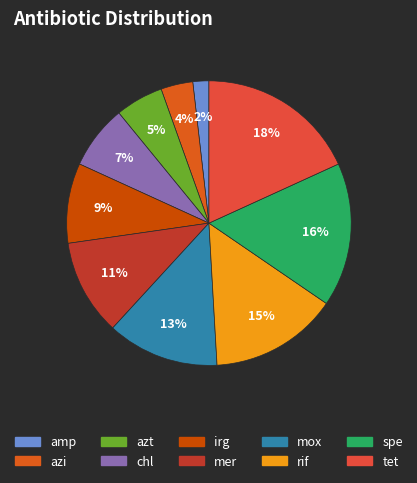

To the nearest percent, what is the average slice percentage?

10%